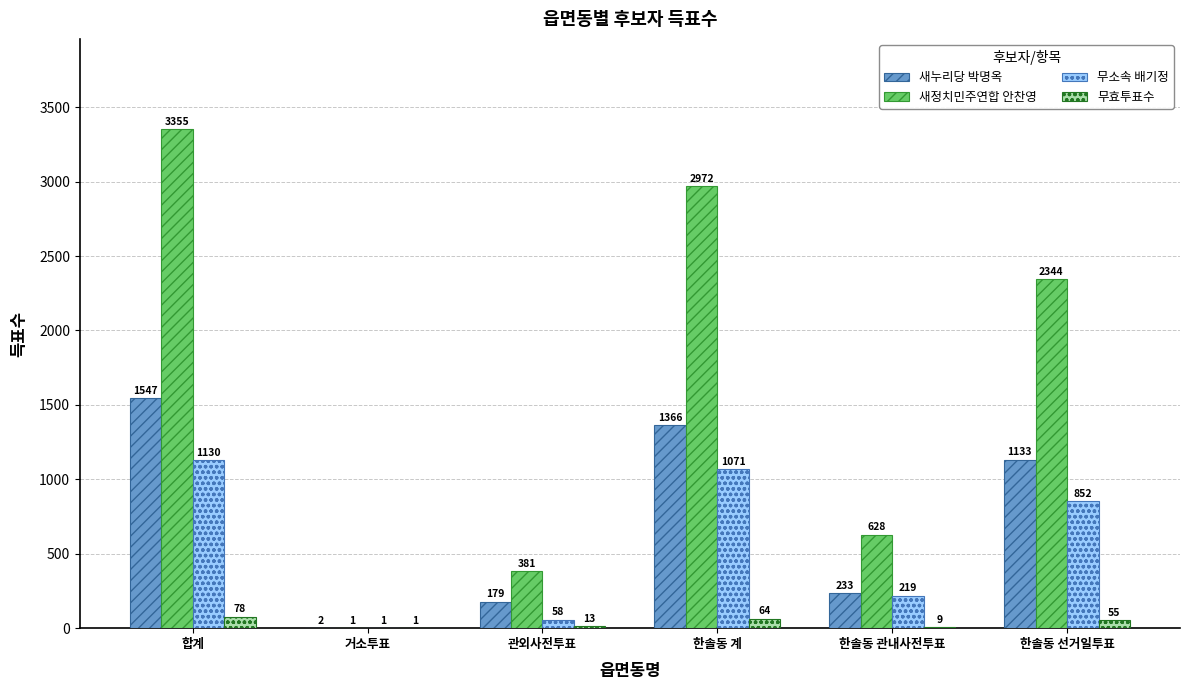

Is the value of 무효투표수 at 거소투표 greater than the value of 무소속 배기정 at 합계?

No